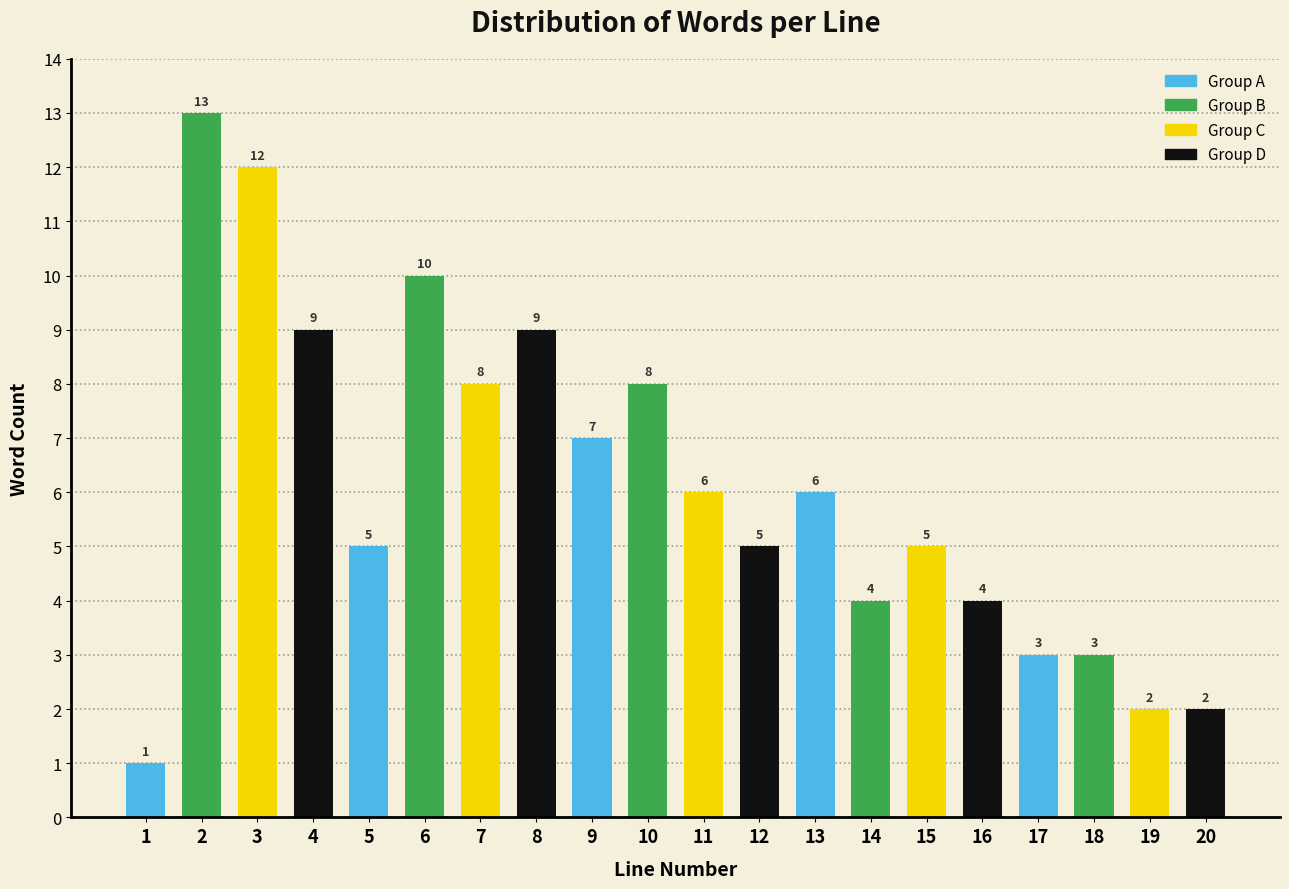

Reading left to right, extract all data points from this chart.

1=1	2=13	3=12	4=9	5=5	6=10	7=8	8=9	9=7	10=8	11=6	12=5	13=6	14=4	15=5	16=4	17=3	18=3	19=2	20=2